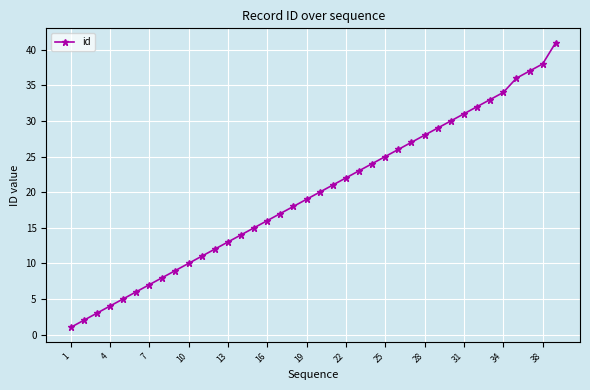

What is the maximum value shown in the chart?

41